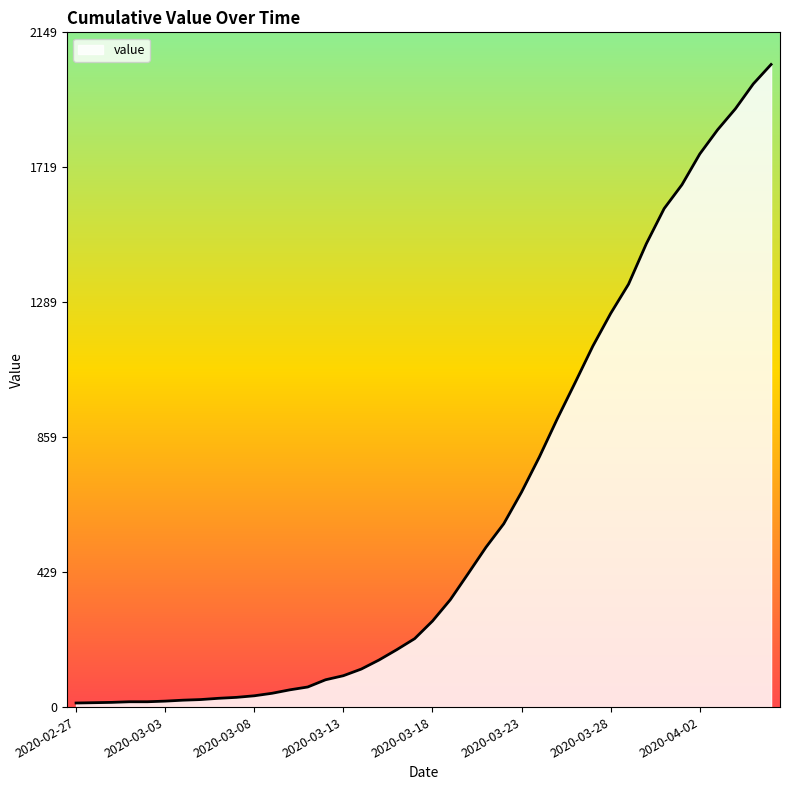

What is the maximum value shown in the chart?

2047